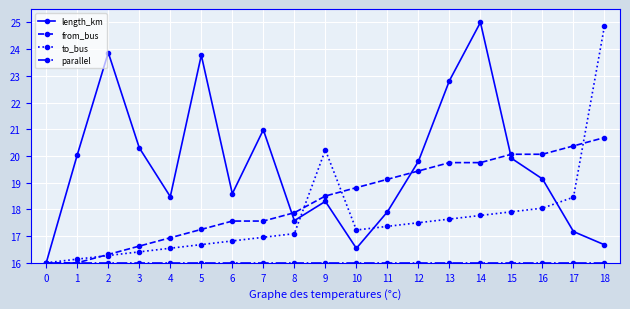

Where is the first local maximum for length_km?

2